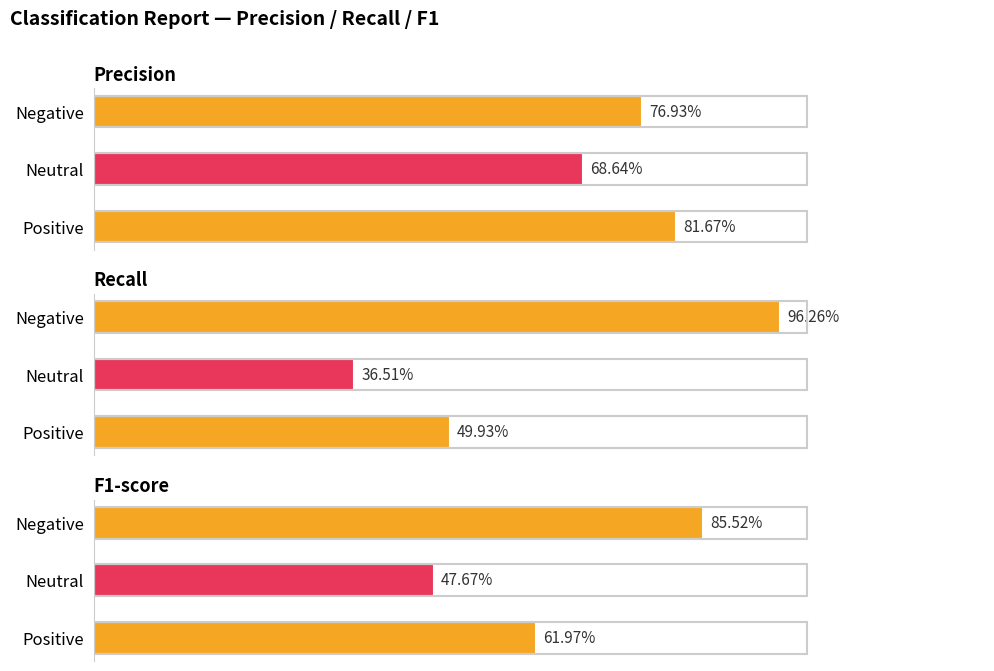

At how many categories does at least one series exceed 0?

3